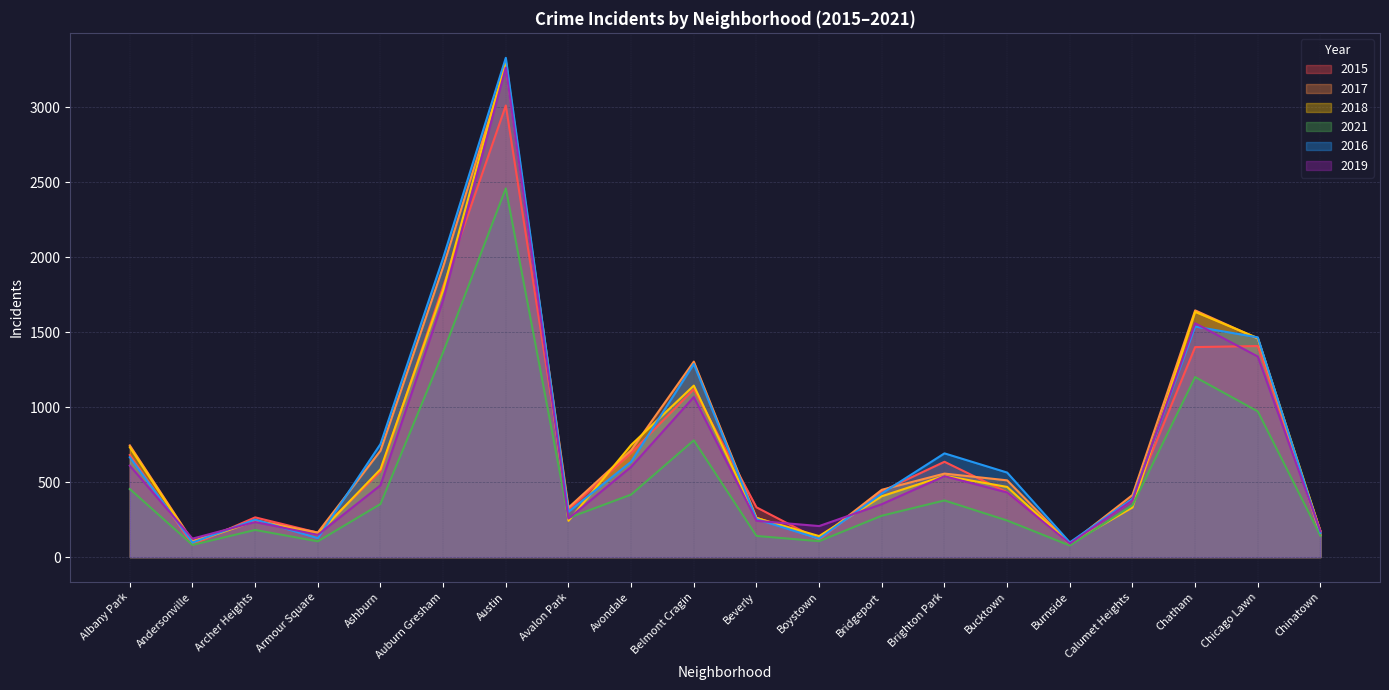

Rank the categories by 2018 value from lowest to highest.

Burnside, Andersonville, Boystown, Armour Square, Chinatown, Archer Heights, Avalon Park, Beverly, Calumet Heights, Bridgeport, Bucktown, Brighton Park, Ashburn, Albany Park, Avondale, Belmont Cragin, Chicago Lawn, Chatham, Auburn Gresham, Austin